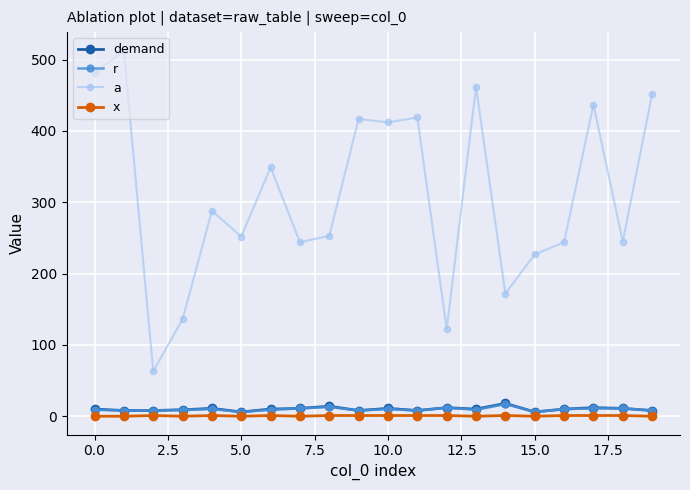

What is the difference between the second highest and minimum values in the a series?

418